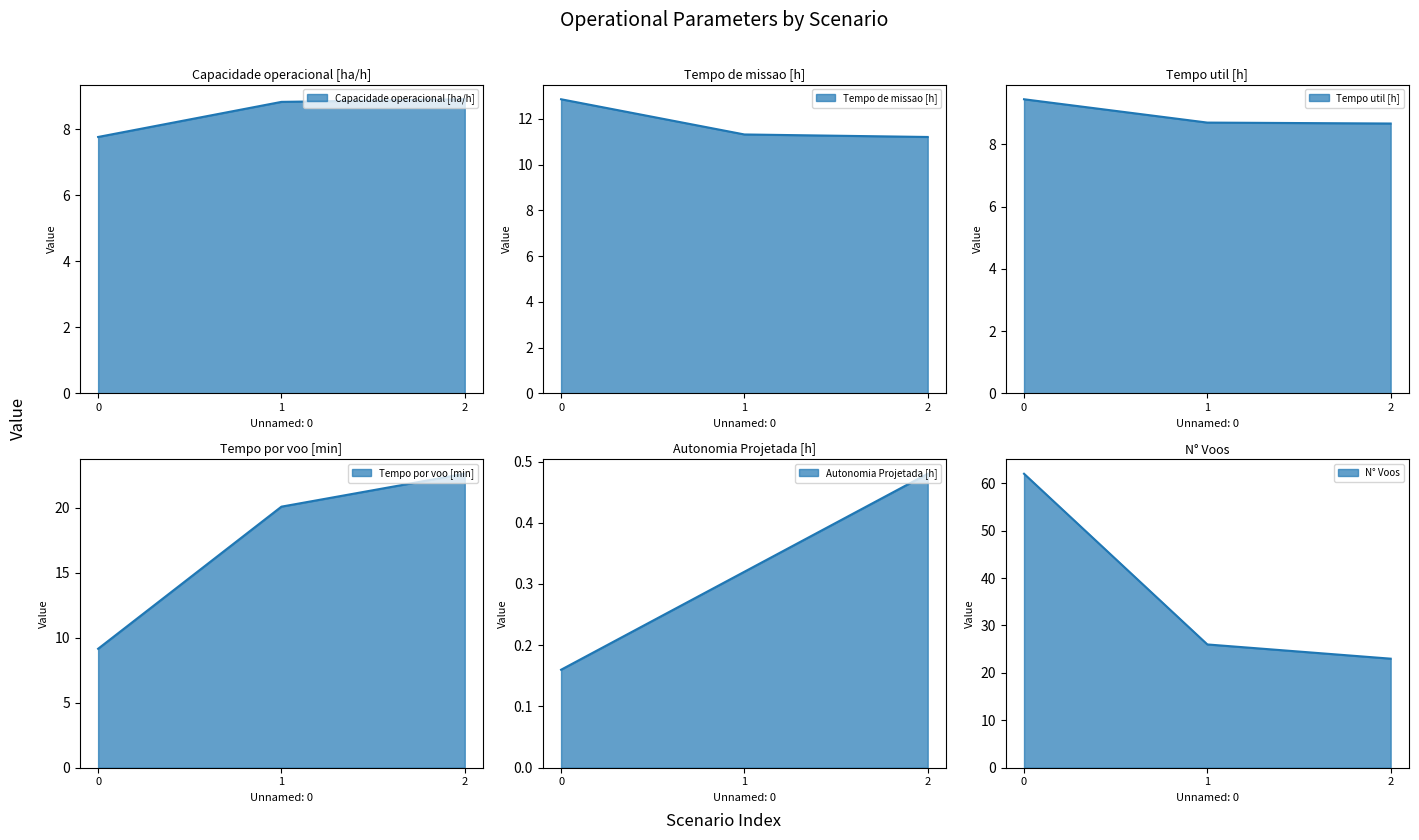

Reading left to right, what are all the values shown in this chart?

Capacidade operacional [ha/h]: 0=7.8	1=8.8	2=8.9
Tempo de missao [h]: 0=12.9	1=11.3	2=11.2
Tempo util [h]: 0=9.4	1=8.7	2=8.7
Tempo por voo [min]: 0=9.2	1=20.1	2=22.6
Autonomia Projetada [h]: 0=0.2	1=0.3	2=0.5
N° Voos: 0=62.0	1=26.0	2=23.0